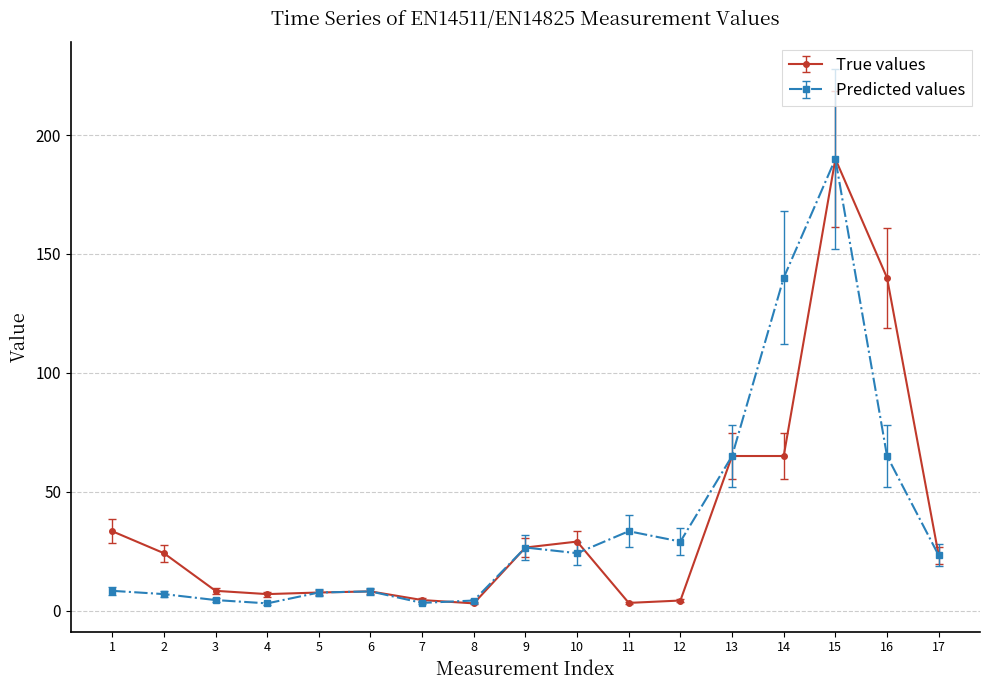

Between 12 and 14, which series saw the biggest shift?

Predicted values